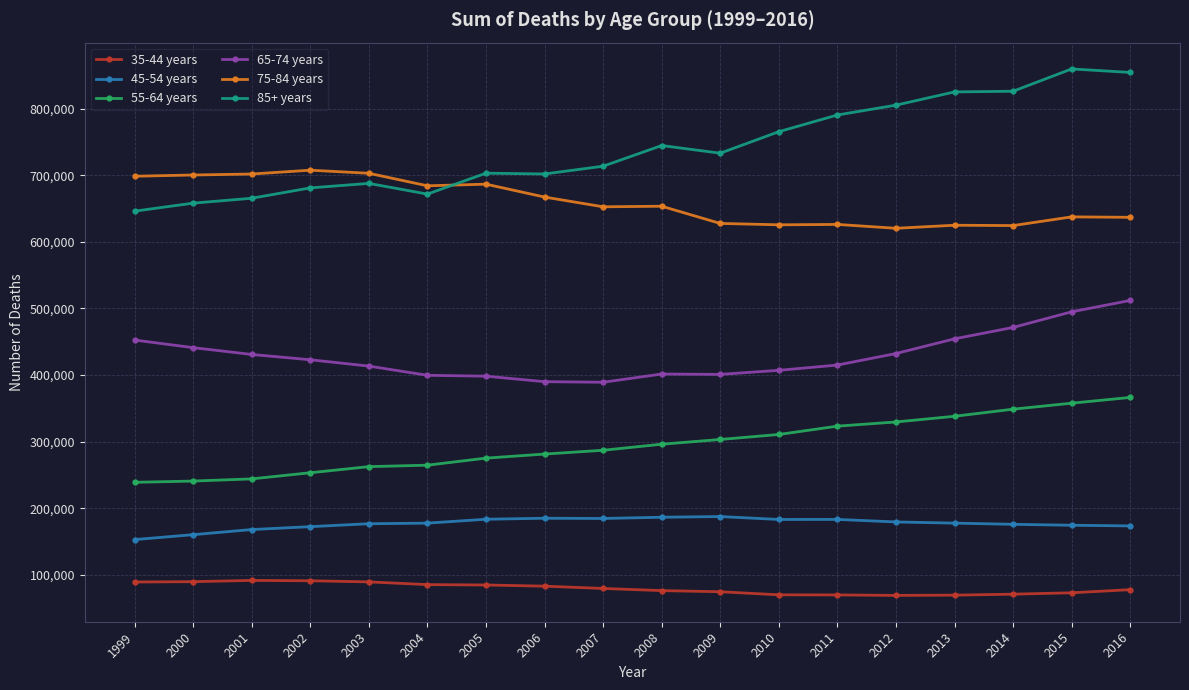

How many values in the 55-64 years series are below 296182?

9